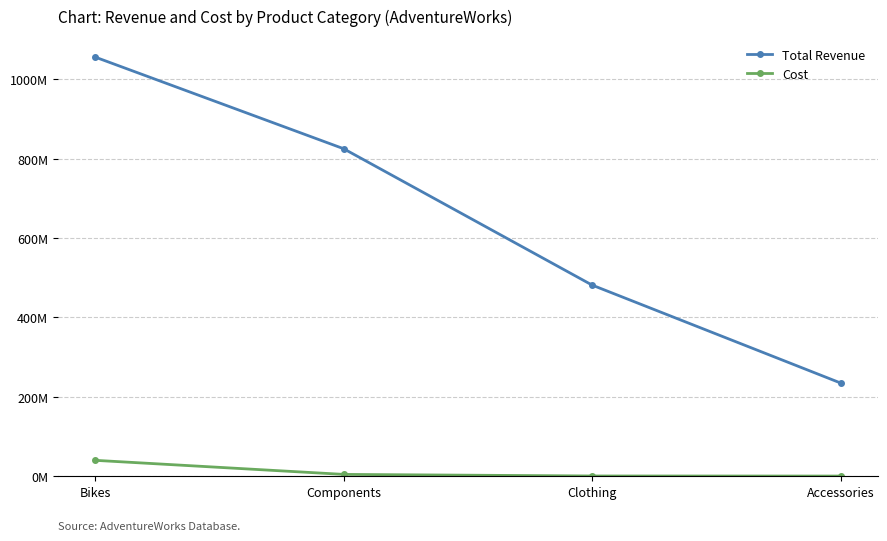

Between Components and Clothing, which series saw the biggest shift?

Total Revenue